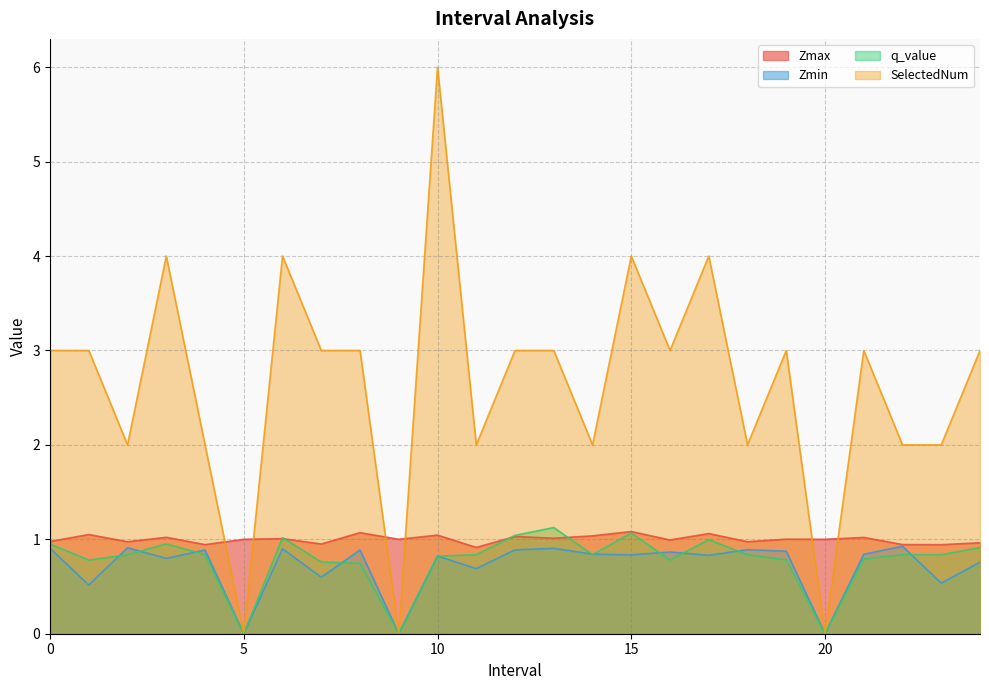

Where is the first local minimum for Zmax?

2.0